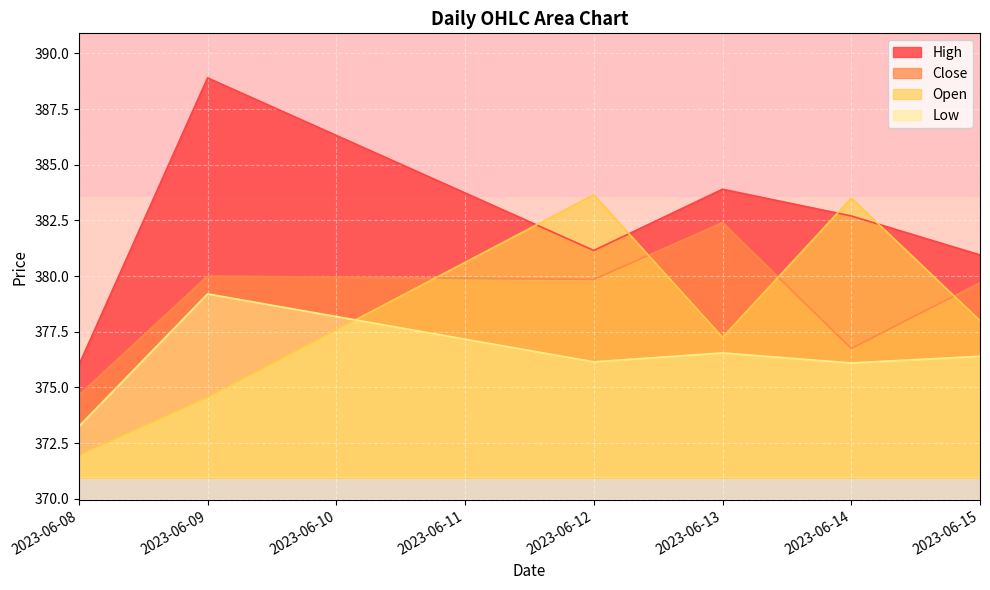

How many distinct data groups are displayed?

4